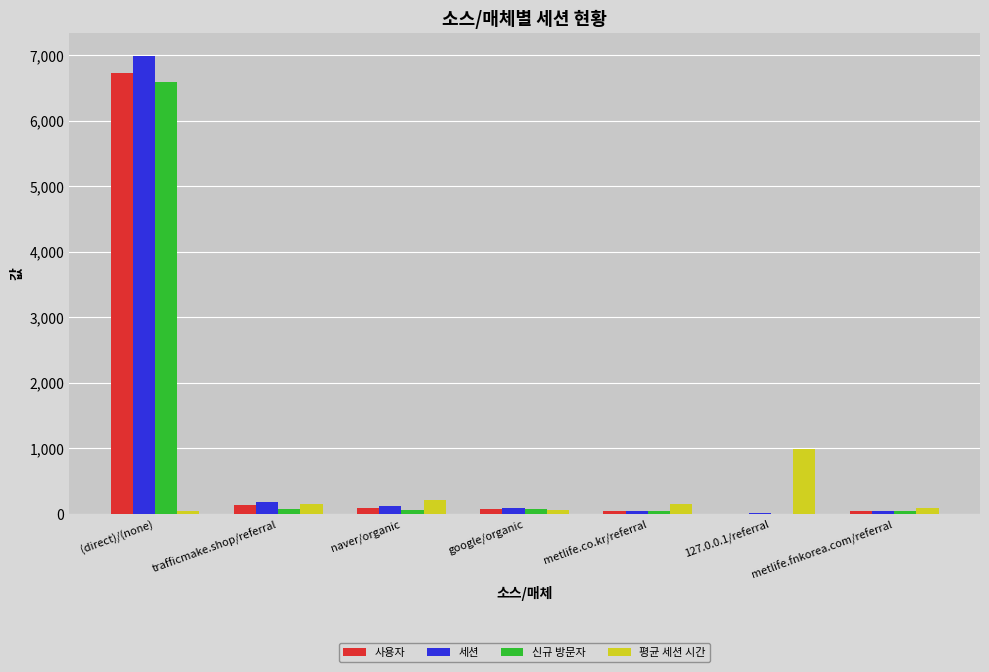

How many distinct data groups are displayed?

4